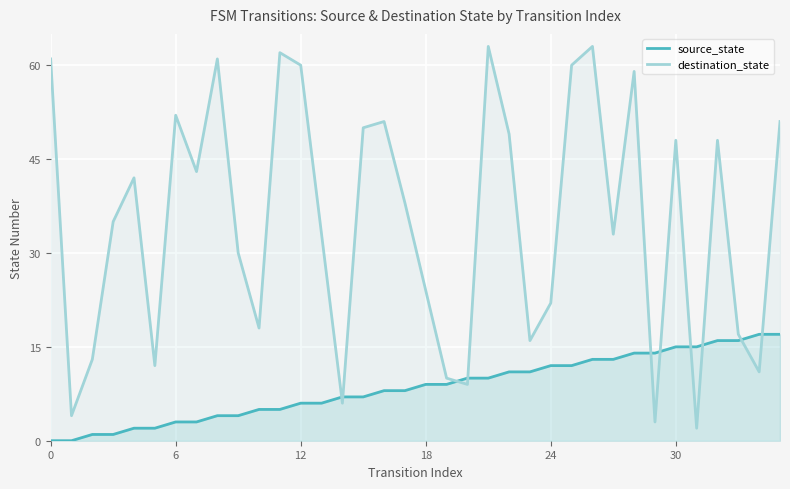

True or false: destination_state has a value of 59 at 17.

False